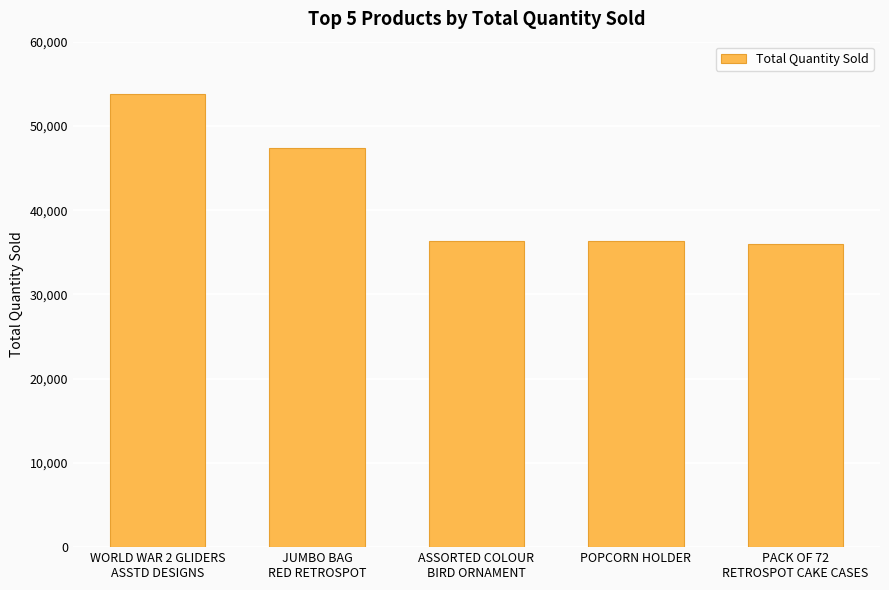

The chart shows a value of 47363 at JUMBO BAG
RED RETROSPOT. True or false?

True